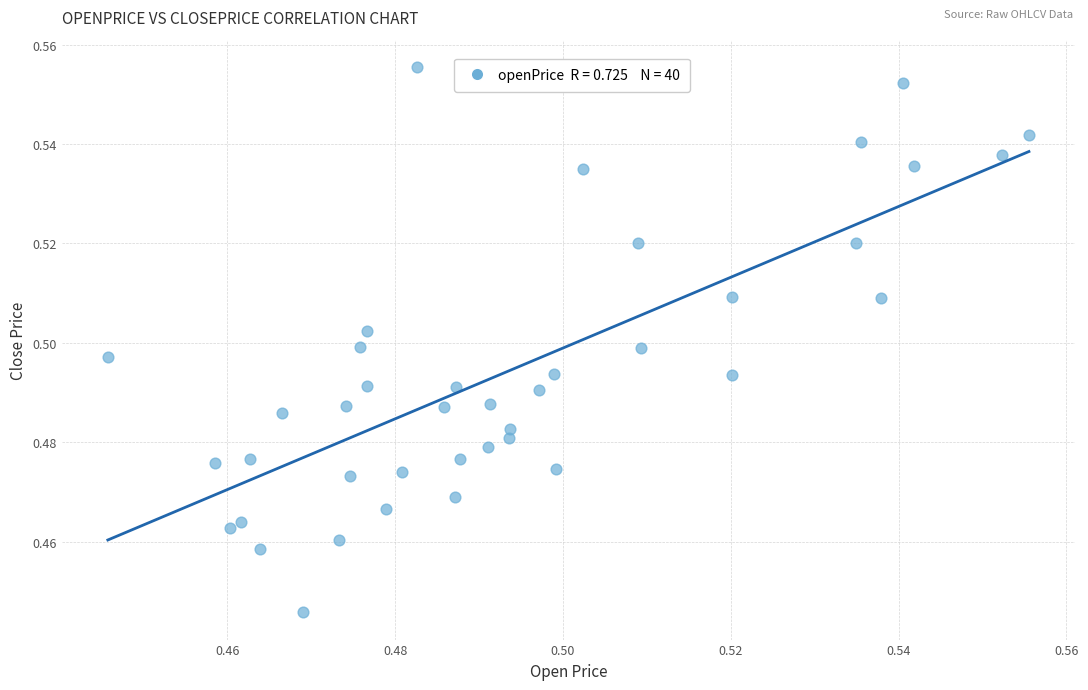

How many data points are displayed?

40